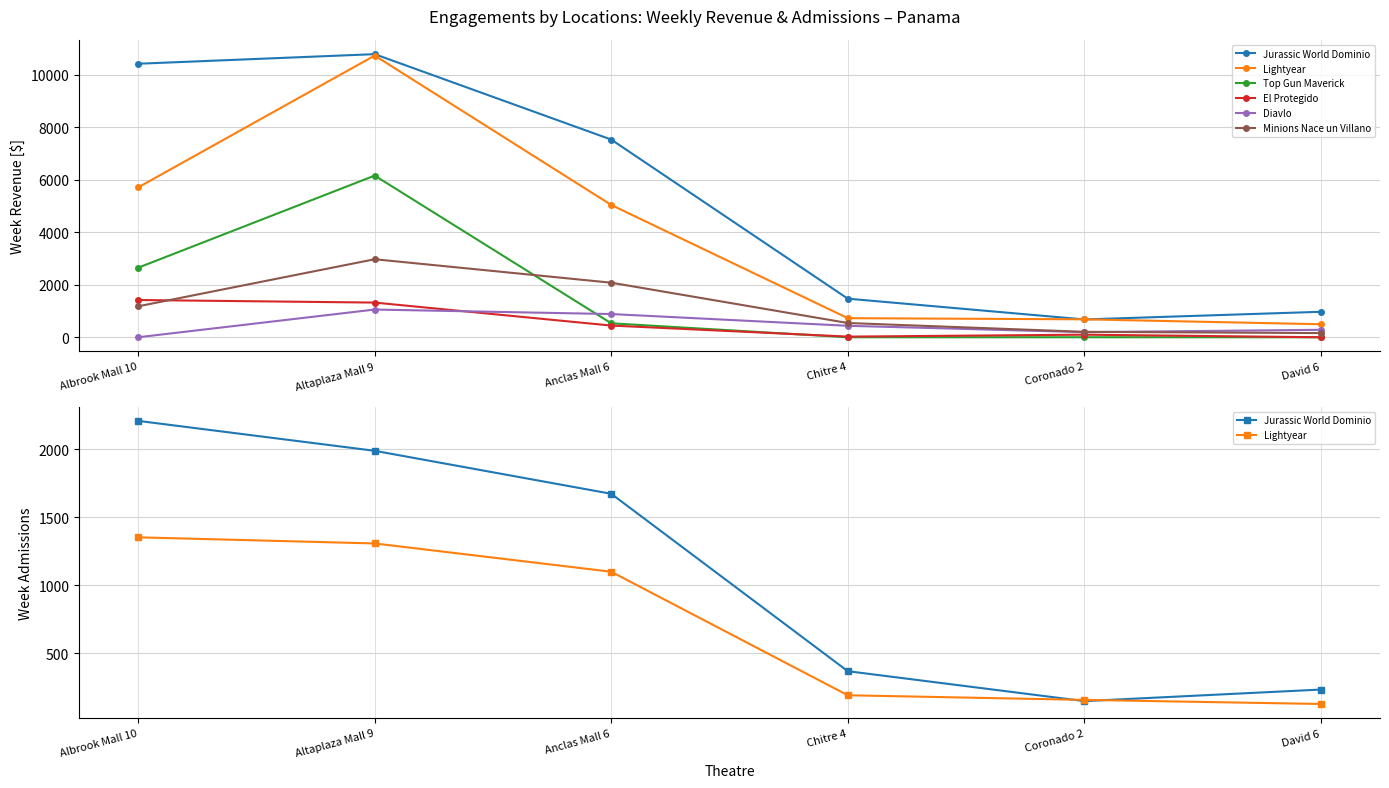

Reading left to right, extract all data points from this chart.

Jurassic World Dominio: 2208.0	1988.0	1672.0	368.0	148.0	233.0
Lightyear: 1352.0	1307.0	1099.0	191.0	157.0	127.0
Top Gun Maverick: 2649.7	6159.5	532.2	0.0	0.0	0.0
El Protegido: 1419.2	1321.2	445.5	24.8	98.0	0.0
Diavlo: 0.0	1056.0	884.0	436.5	194.5	283.8
Minions Nace un Villano: 1179.0	2972.7	2078.8	543.0	206.5	159.2